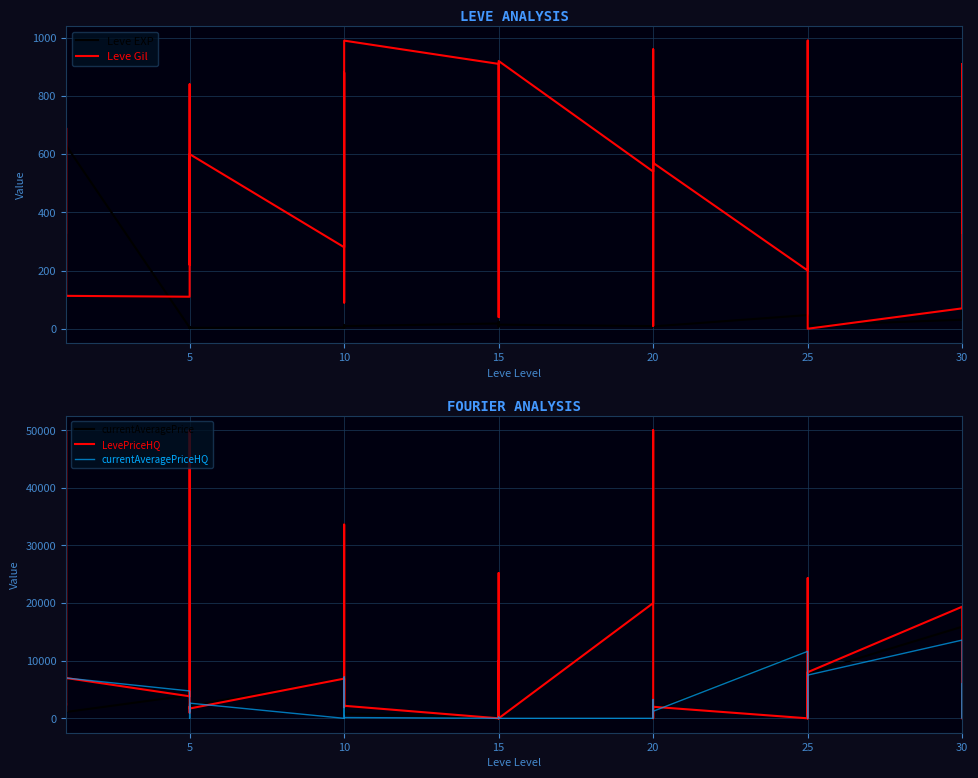

How many lines are shown in the chart?

5